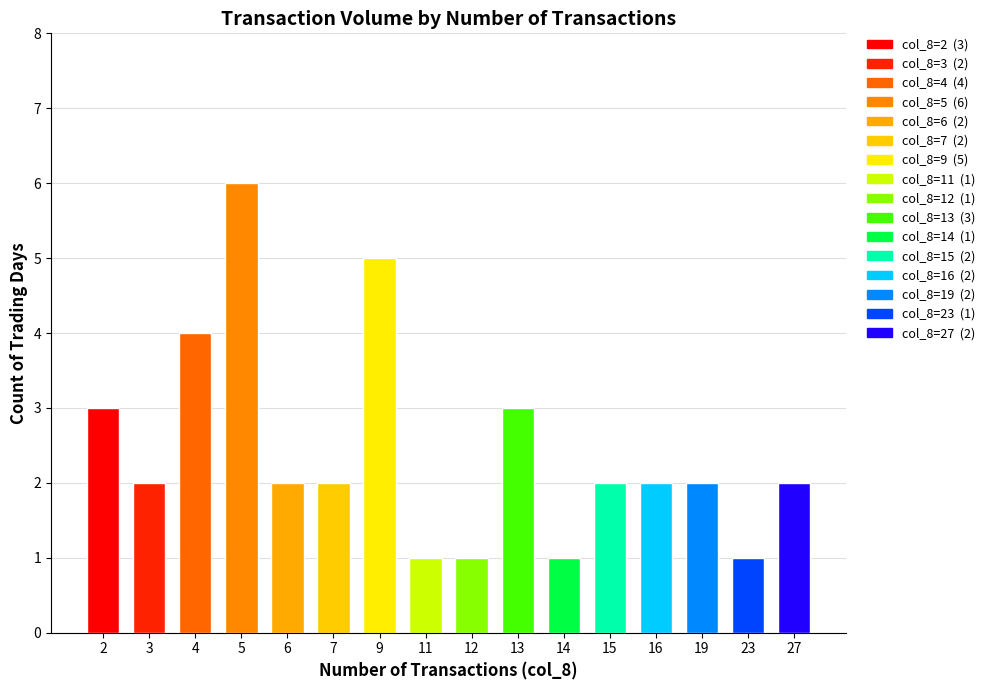

Reading left to right, what are all the values shown in this chart?

3	2	4	6	2	2	5	1	1	3	1	2	2	2	1	2